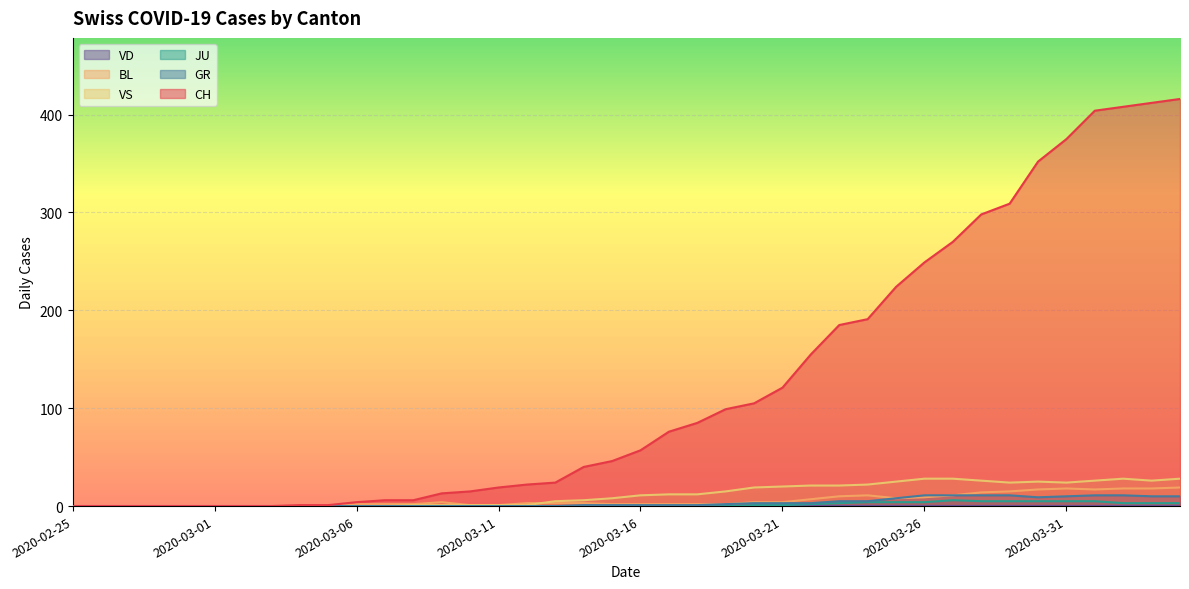

Does the chart display data point markers on the line(s)?

No